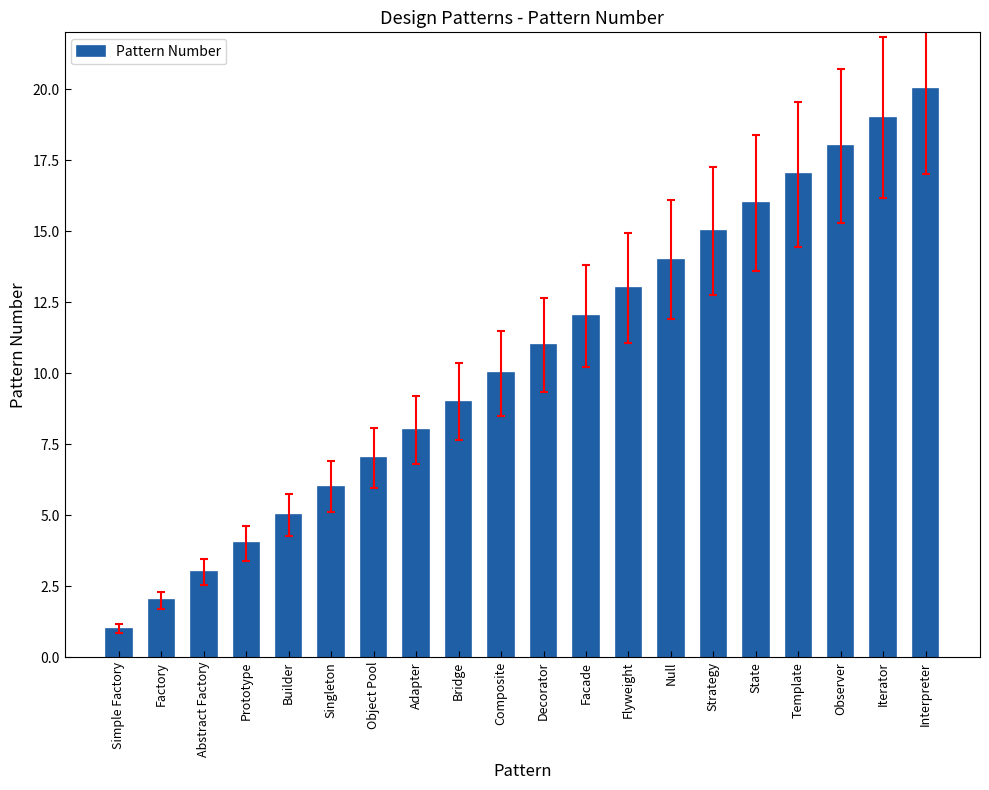

The value at Flyweight is 13. True or false?

True